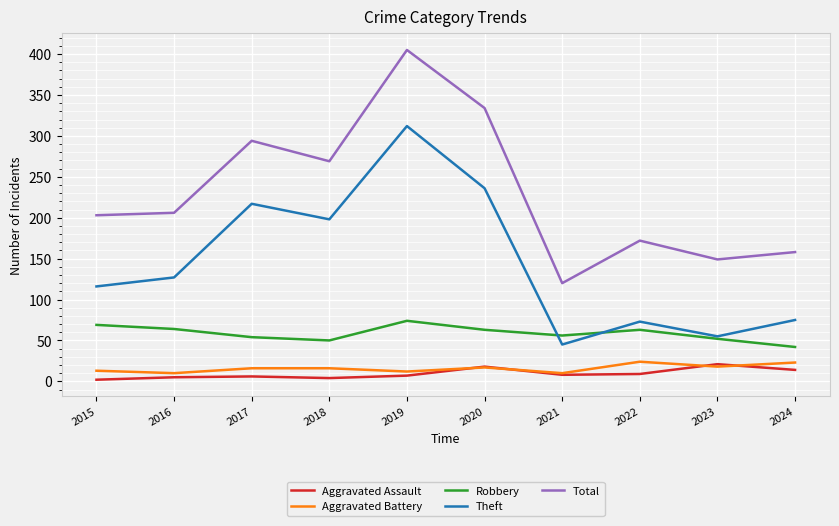

At which label is Total closest to 262?

2018